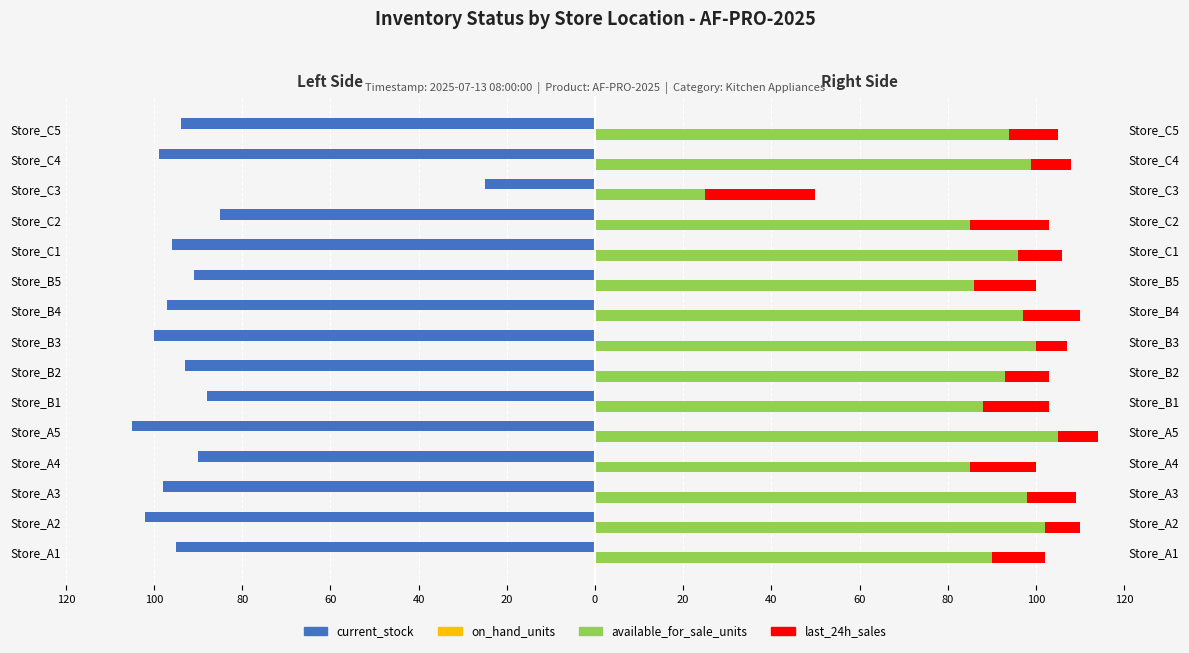

What are all the series names shown in the legend?

current_stock, on_hand_units, available_for_sale_units, last_24h_sales